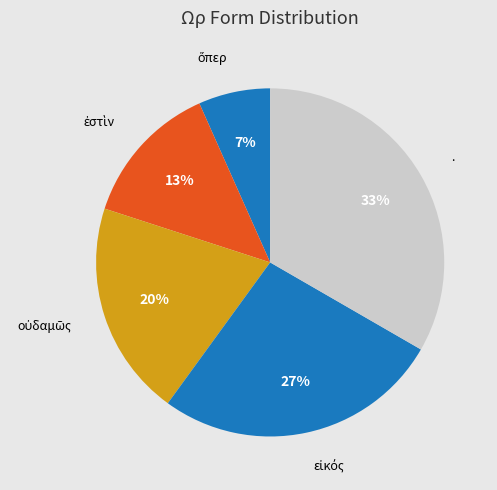

How many slices are in this pie chart?

5